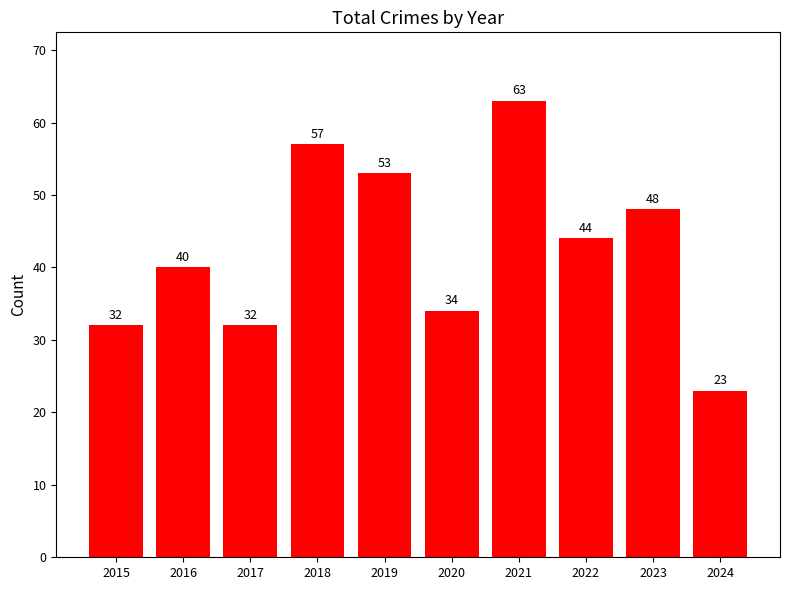

At which category does the chart reach its peak across all series?

2021